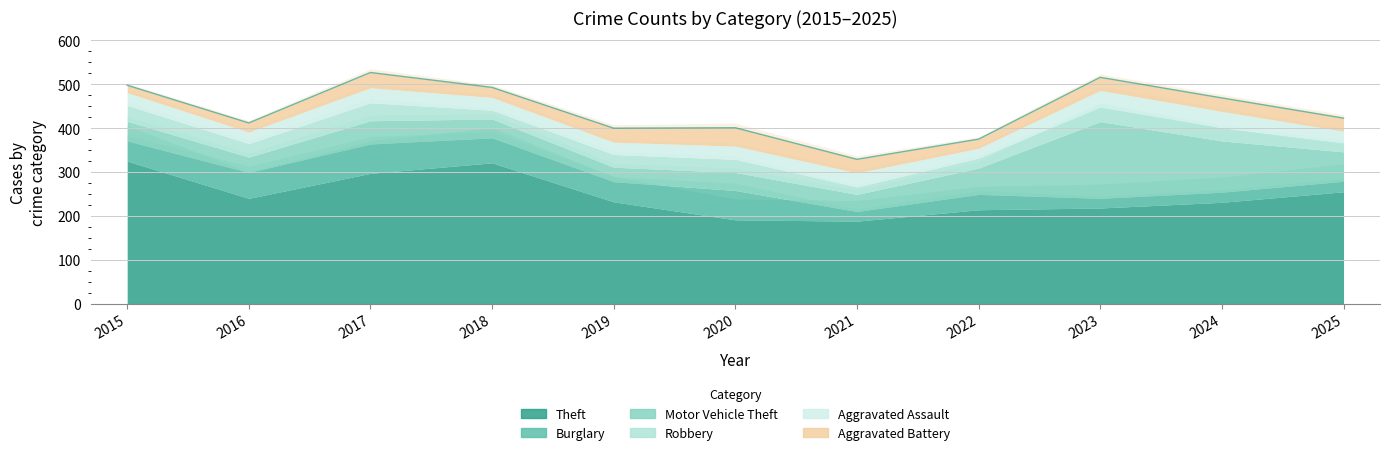

At 2020, list the series in order from smallest to largest.

Robbery, Aggravated Assault, Motor Vehicle Theft, Aggravated Battery, Burglary, Theft